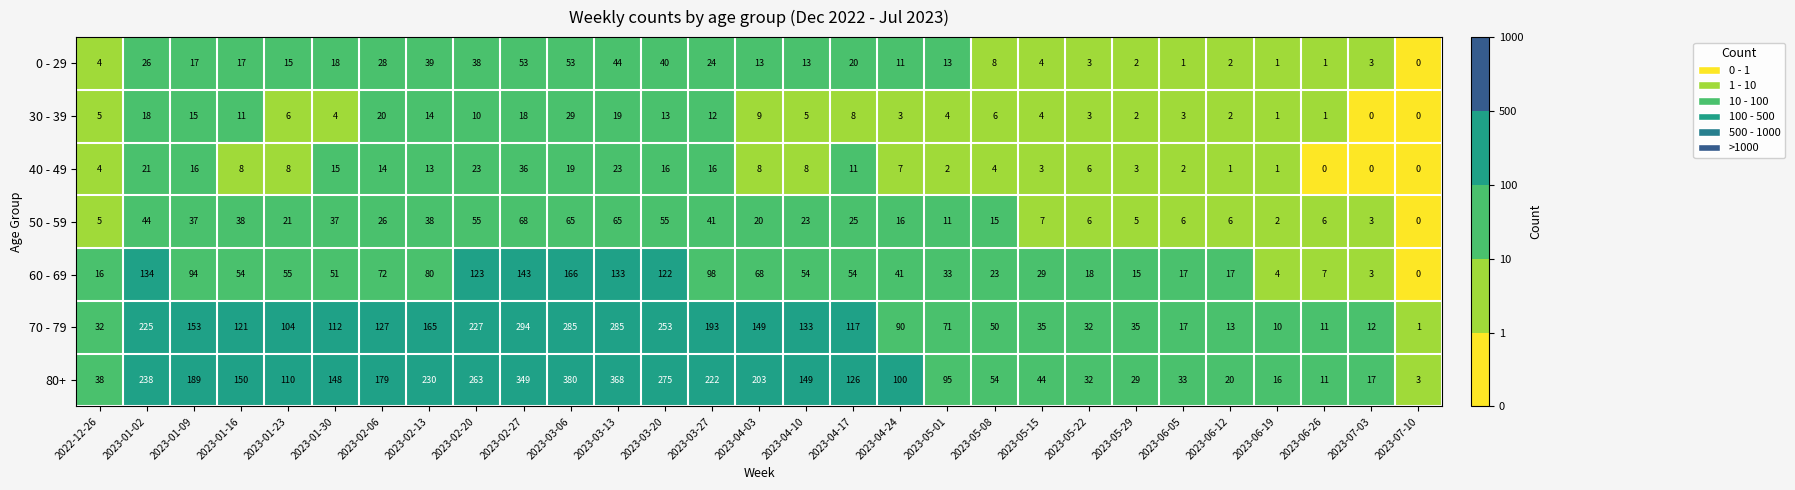

List the series in order of their peak value, highest first.

80+, 70 - 79, 60 - 69, 50 - 59, 0 - 29, 40 - 49, 30 - 39